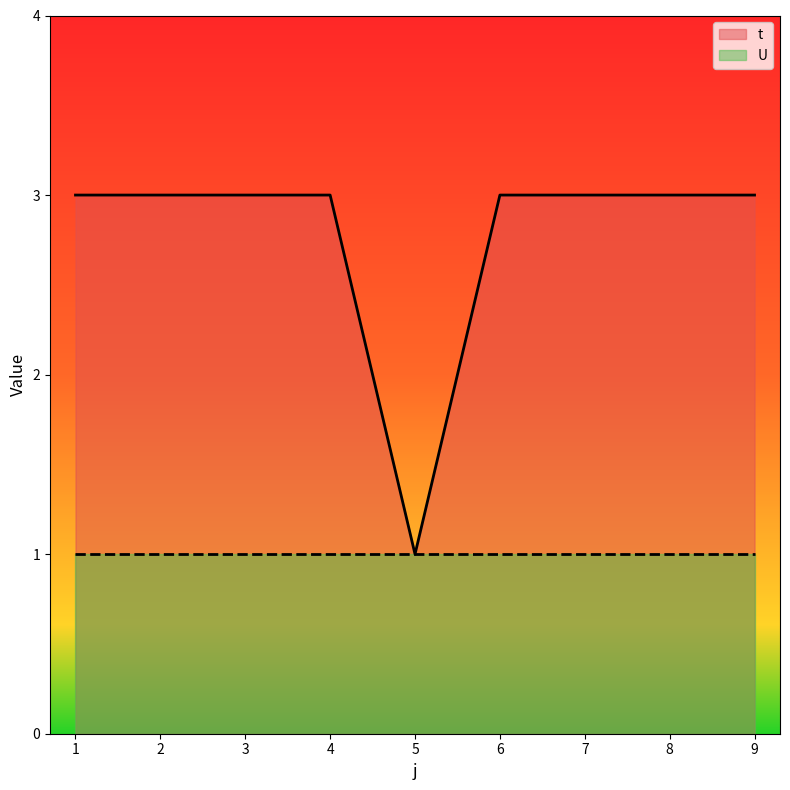

What is the difference between the values at 9 and 5?

2